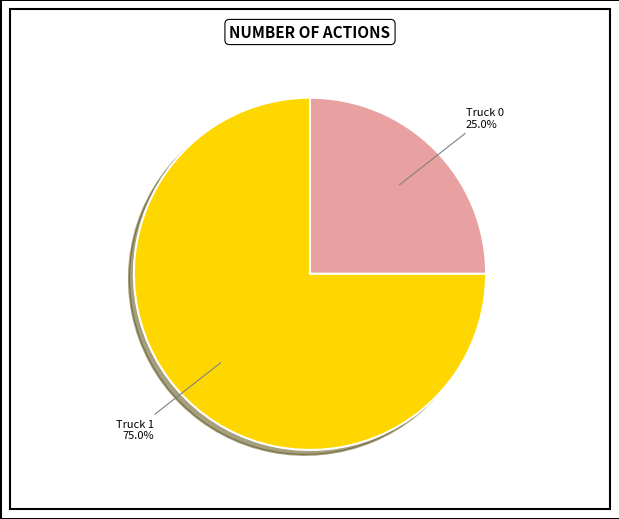

To the nearest percent, what is the difference between the largest and smallest slice percentages?

50%